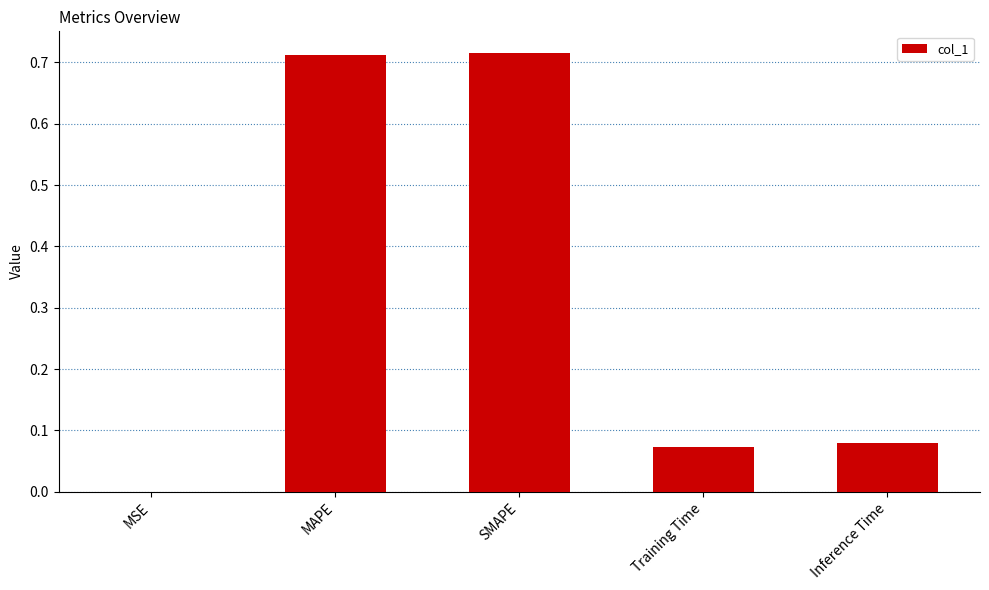

Count the number of data series in this chart.

1